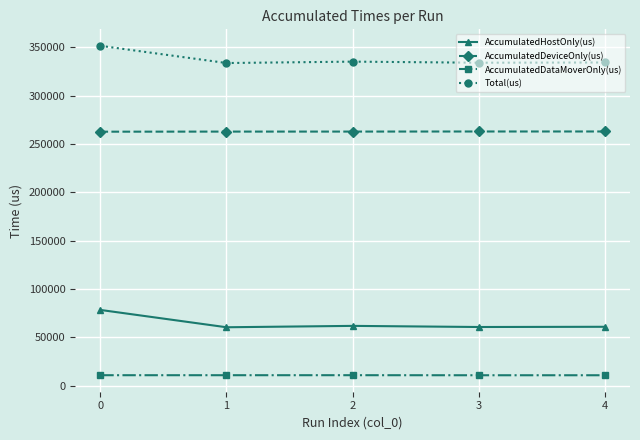

What is the difference between the AccumulatedHostOnly(us) values at 0 and 1?

17941.8